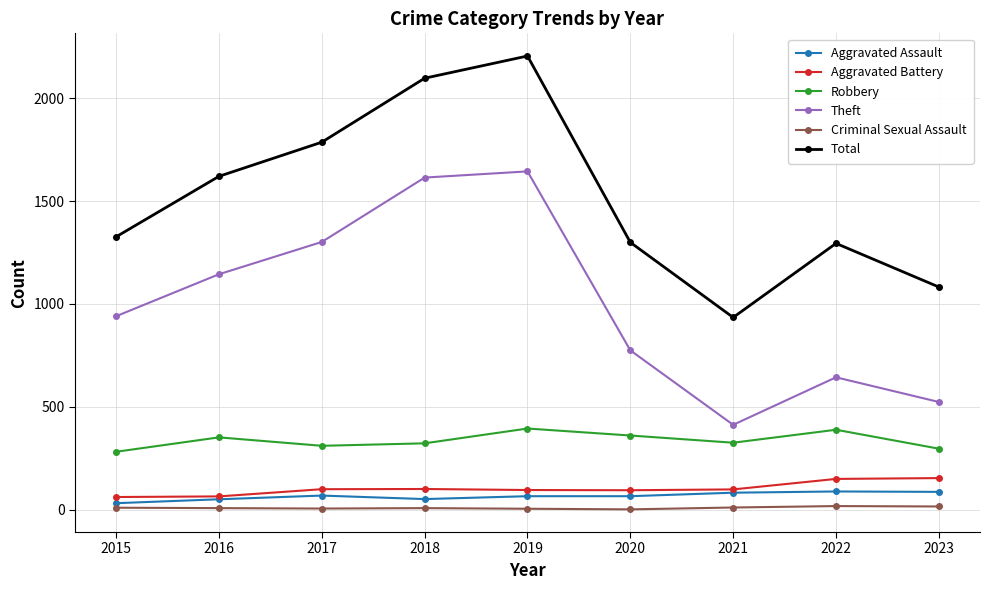

At which category is the sum across all series the highest?

2019